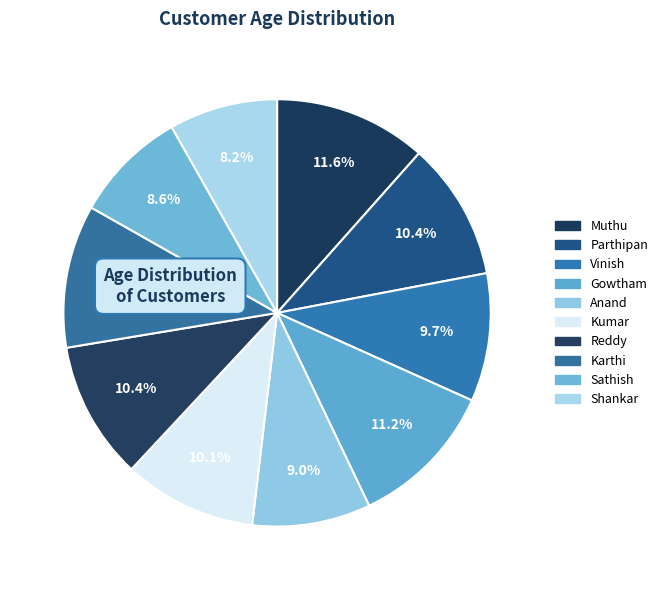

How many slices are in this pie chart?

10